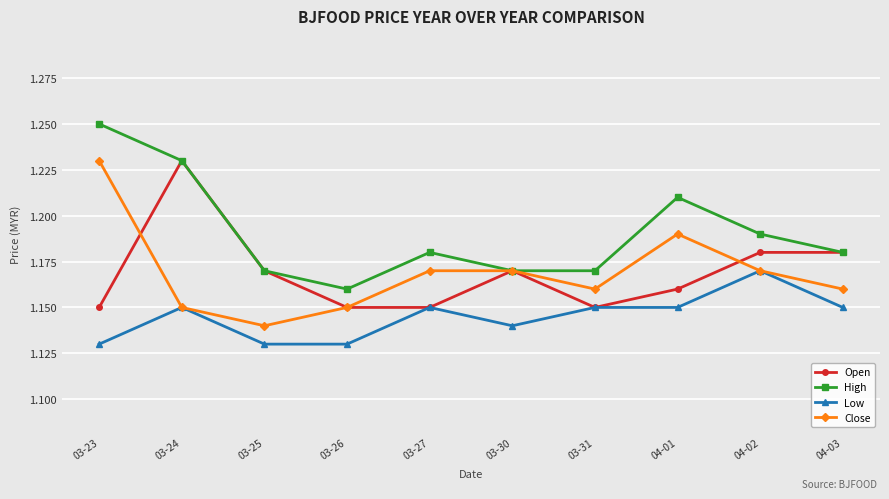

True or false: Low and High cross at least once.

False